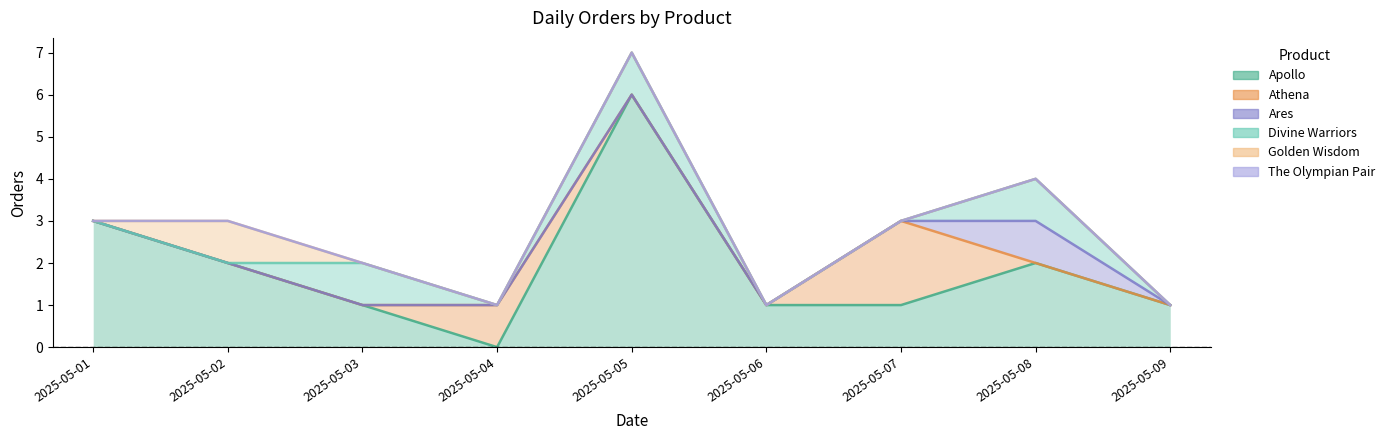

Is it true that Ares equals 1 at 2025-05-07?

False